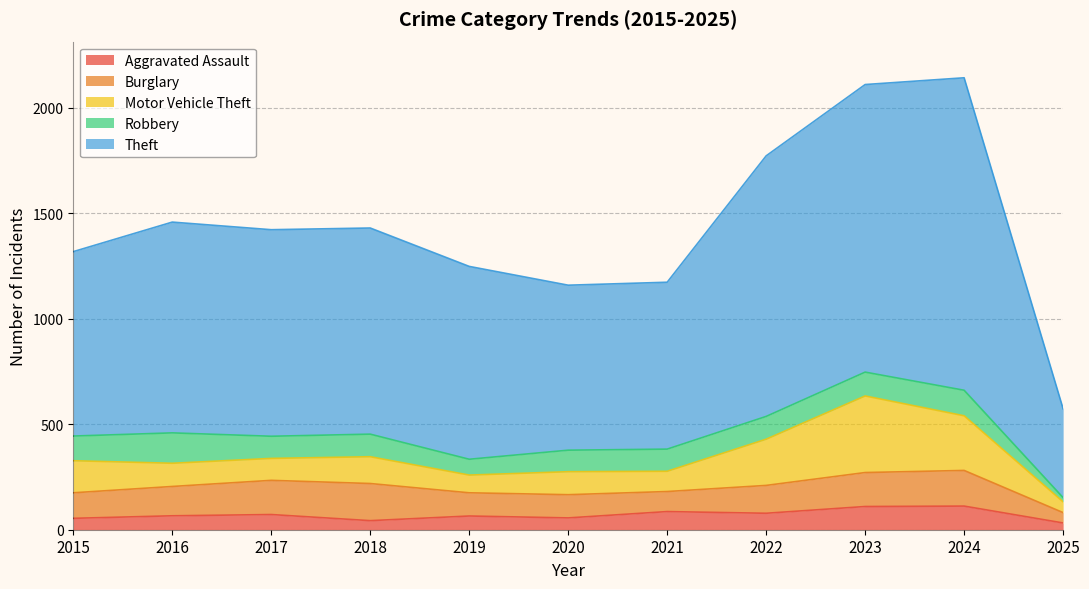

How many times do Aggravated Assault and Robbery cross each other?

1